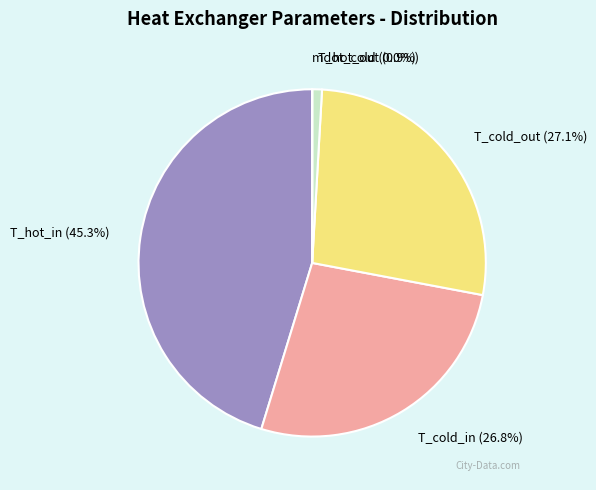

Is it true that T_hot_in is 45% of the pie?

True